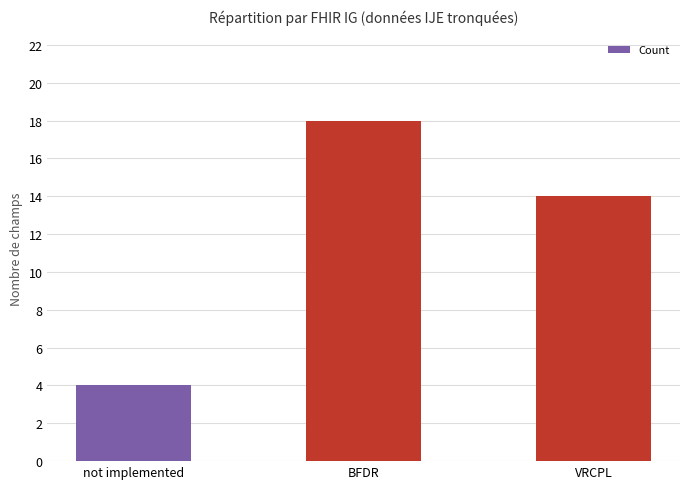

What is the value of the 3rd bar from the left?

14